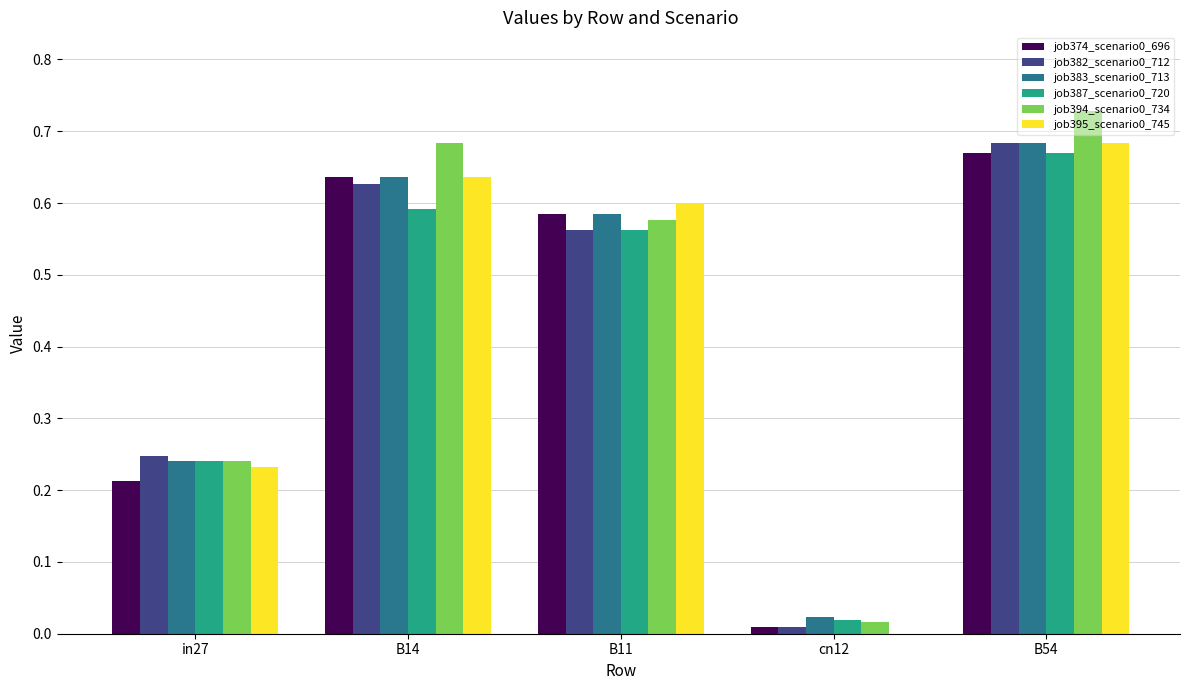

Which category has the highest value in the job374_scenario0_696 series?

B54